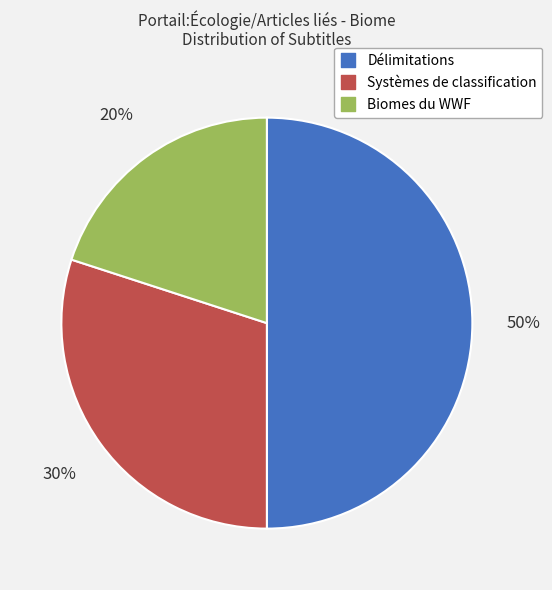

How many segments does this pie chart have?

3